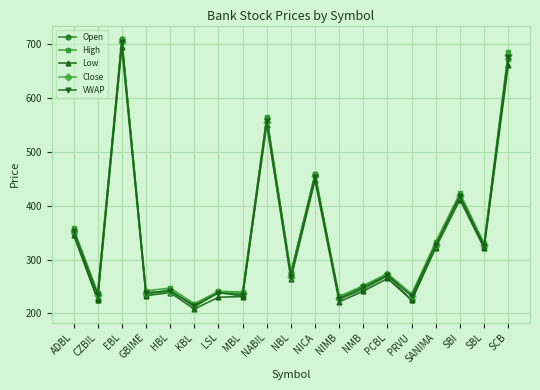

What is the total value across all series at MBL?

1175.9